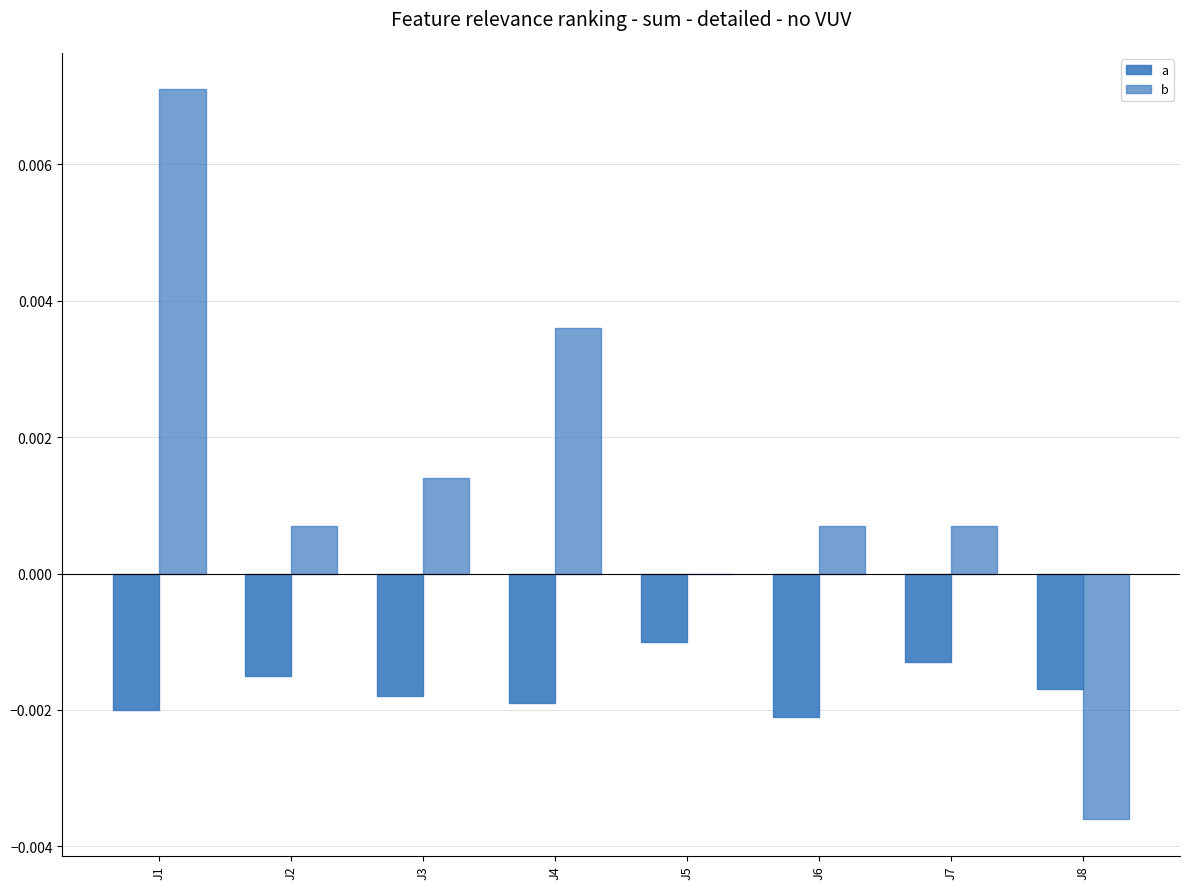

List the series in order of their overall mean, highest first.

b, a